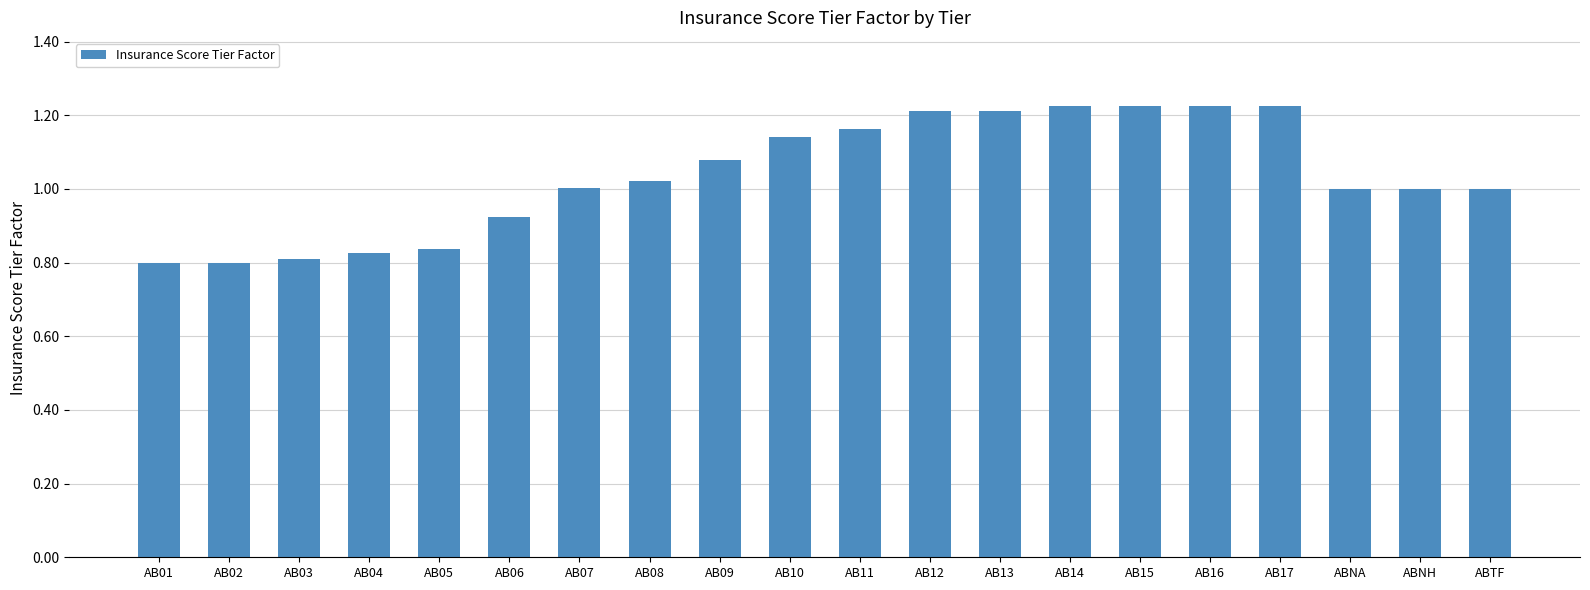

What is the change in value from AB10 to AB12?

+0.1